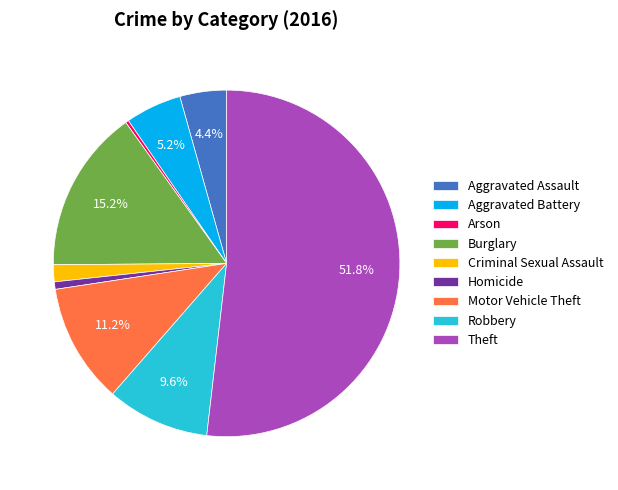

Combined, do Theft and Motor Vehicle Theft account for over 50%?

Yes